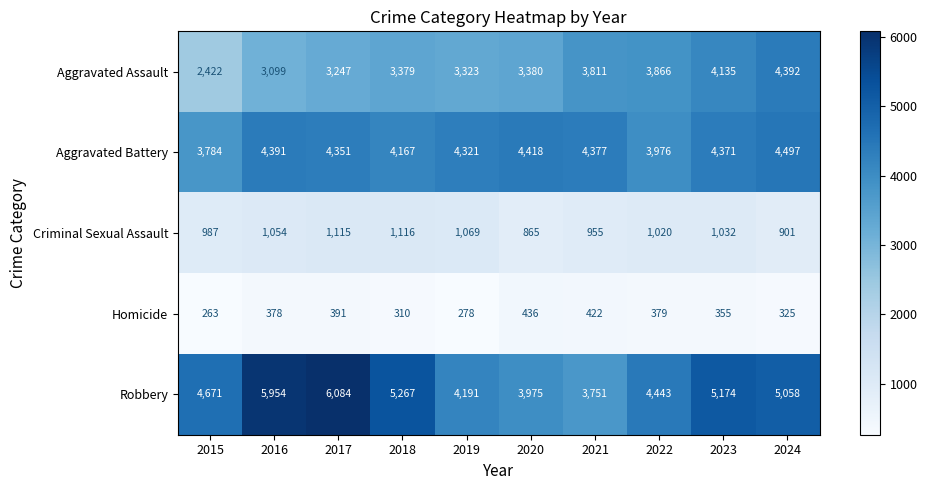

Which series has the largest total across all categories?

Robbery